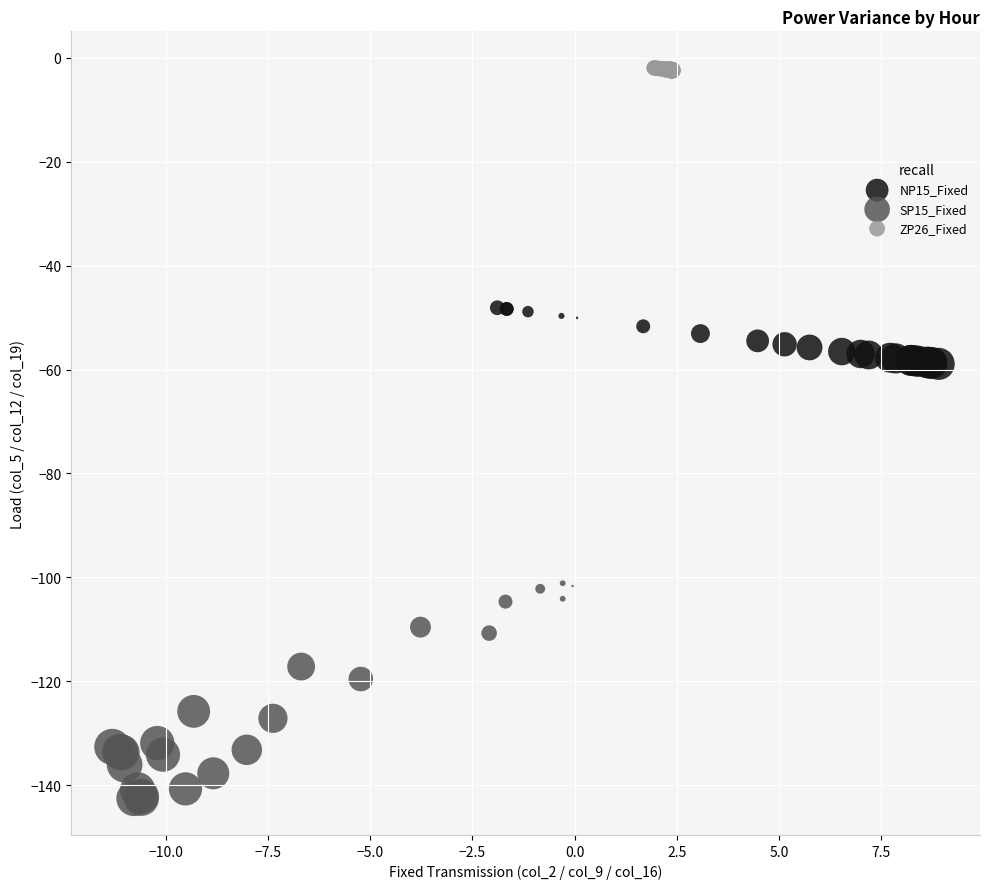

What are all the series names shown in the legend?

NP15_Fixed, SP15_Fixed, ZP26_Fixed